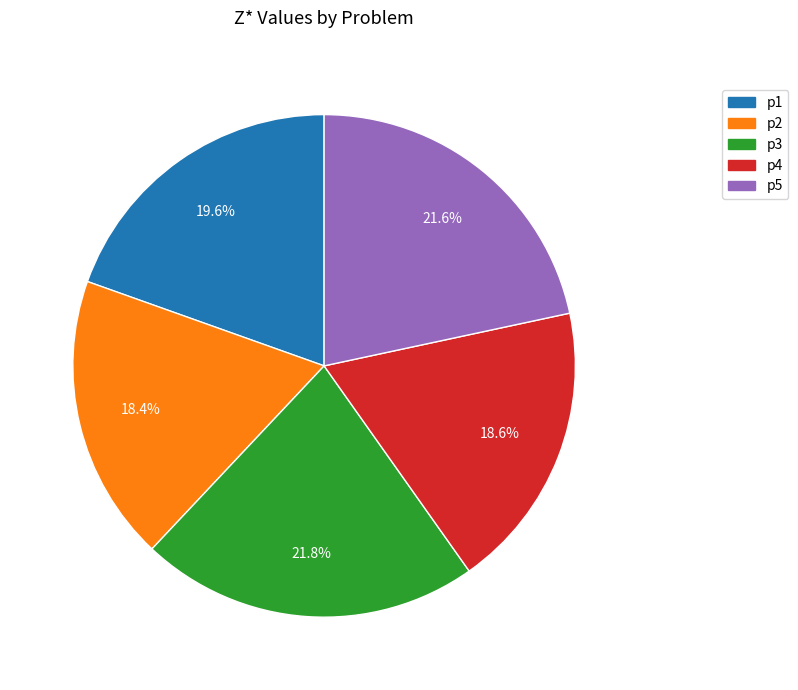

What is the ratio of the value at p3 to the value at p2?

1.2